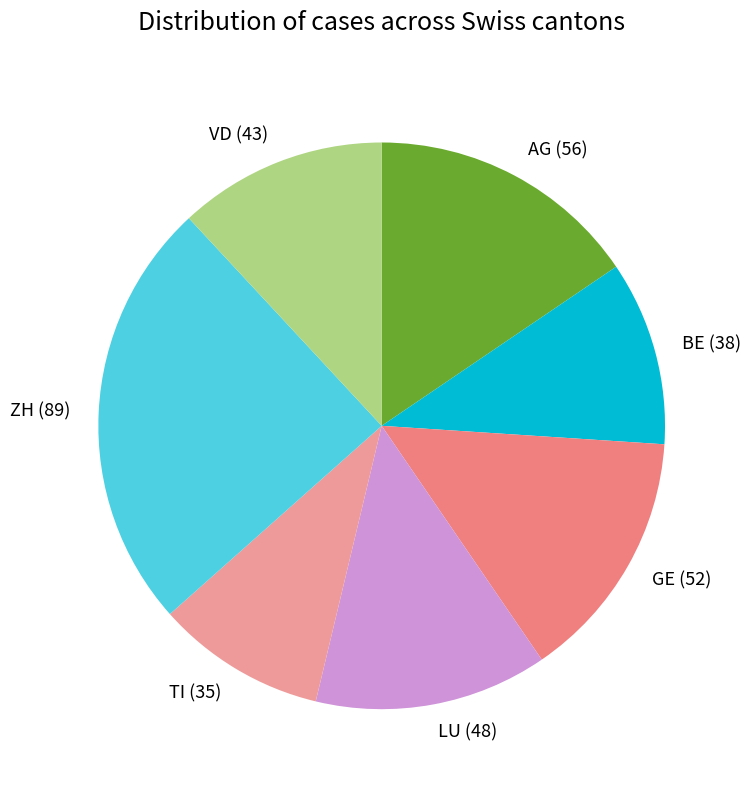

Which category has the biggest portion of the pie?

ZH